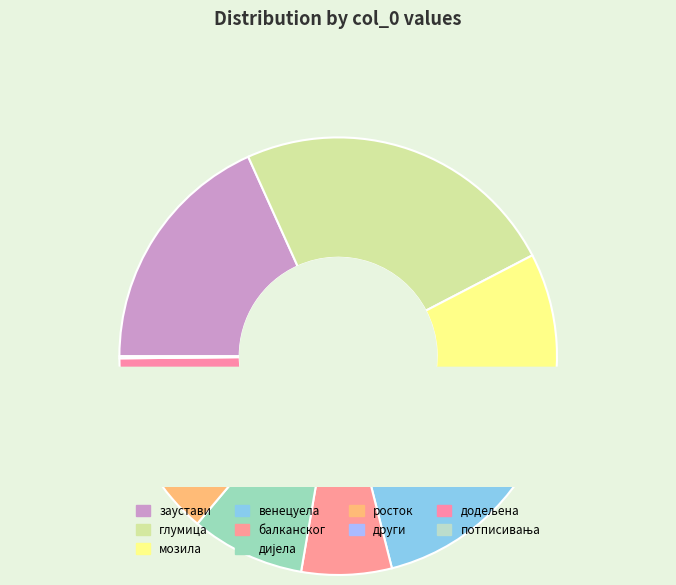

How many slices are in this pie chart?

10